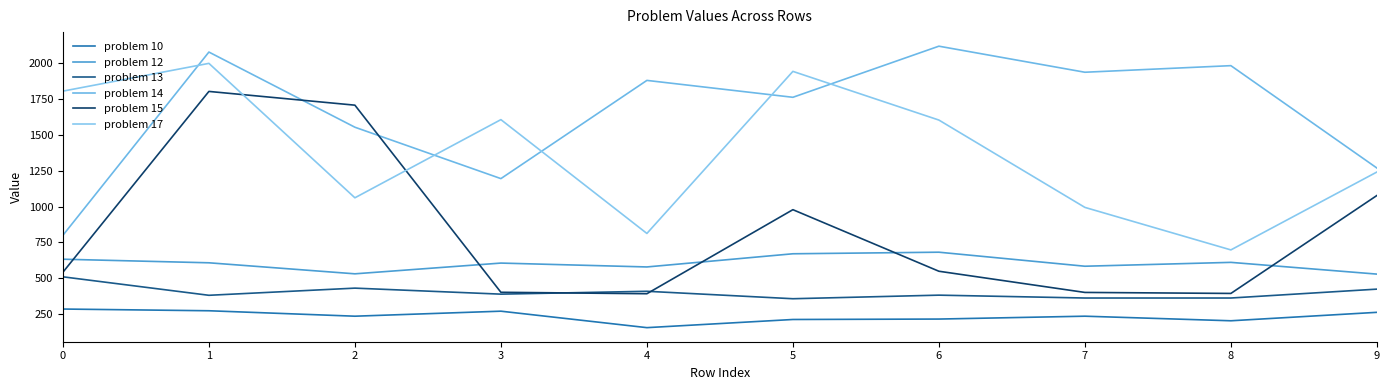

The problem 15 series shows 393 at 8. True or false?

True